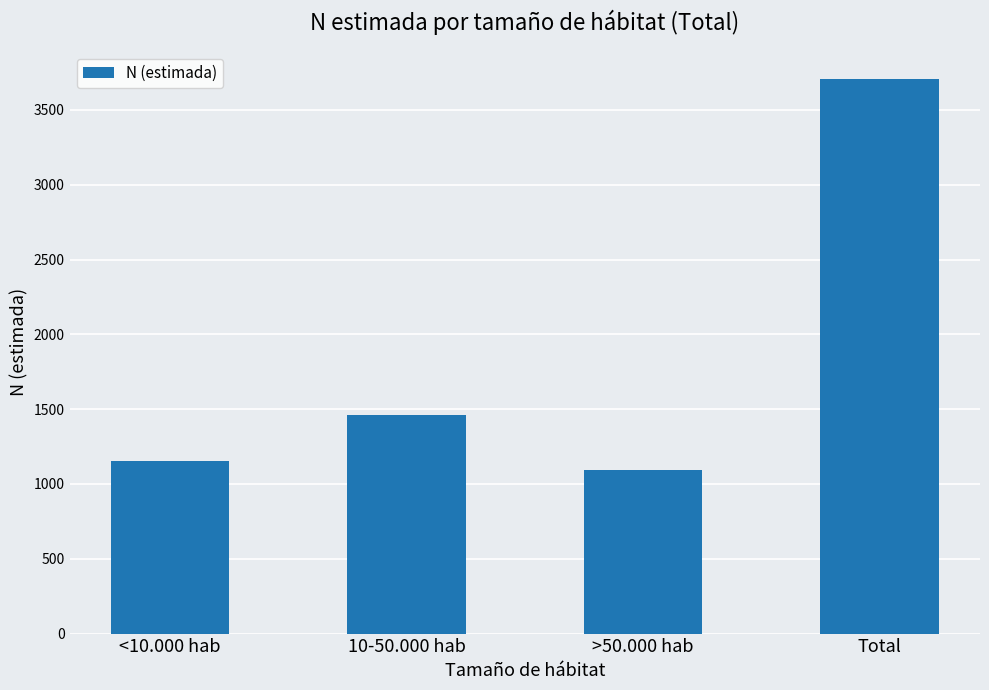

How many values are below 1464?

2